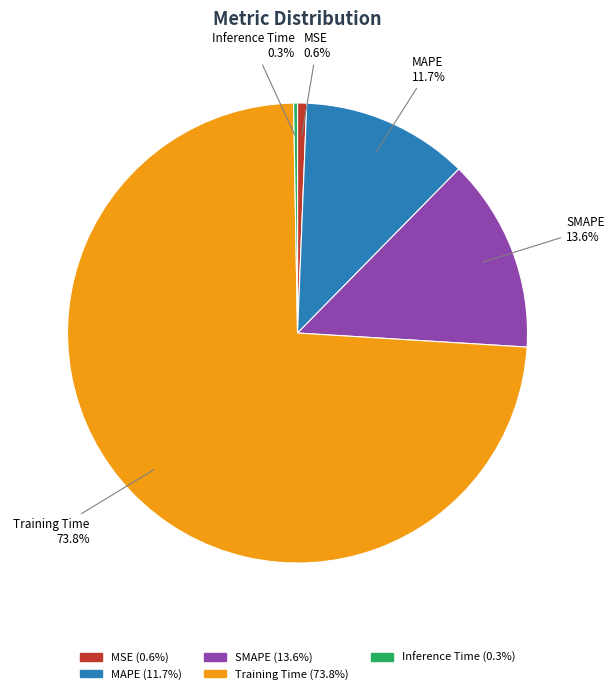

Which has a higher value, Training Time or MSE?

Training Time